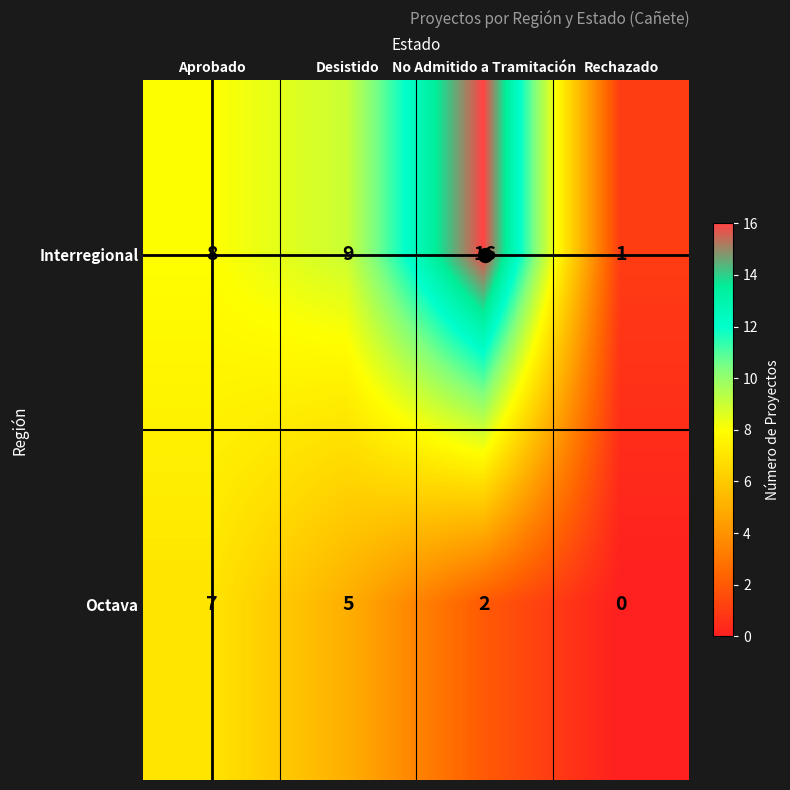

Which series has the largest total across all categories?

Interregional